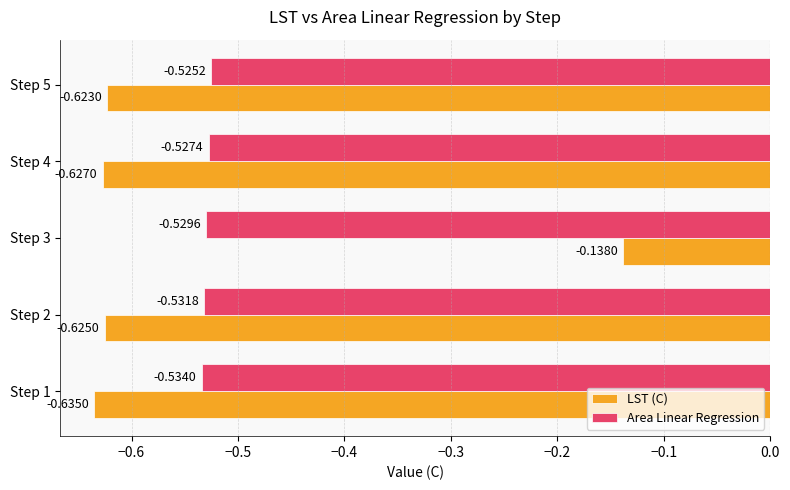

At Step 5, list the series in order from smallest to largest.

LST (C), Area Linear Regression